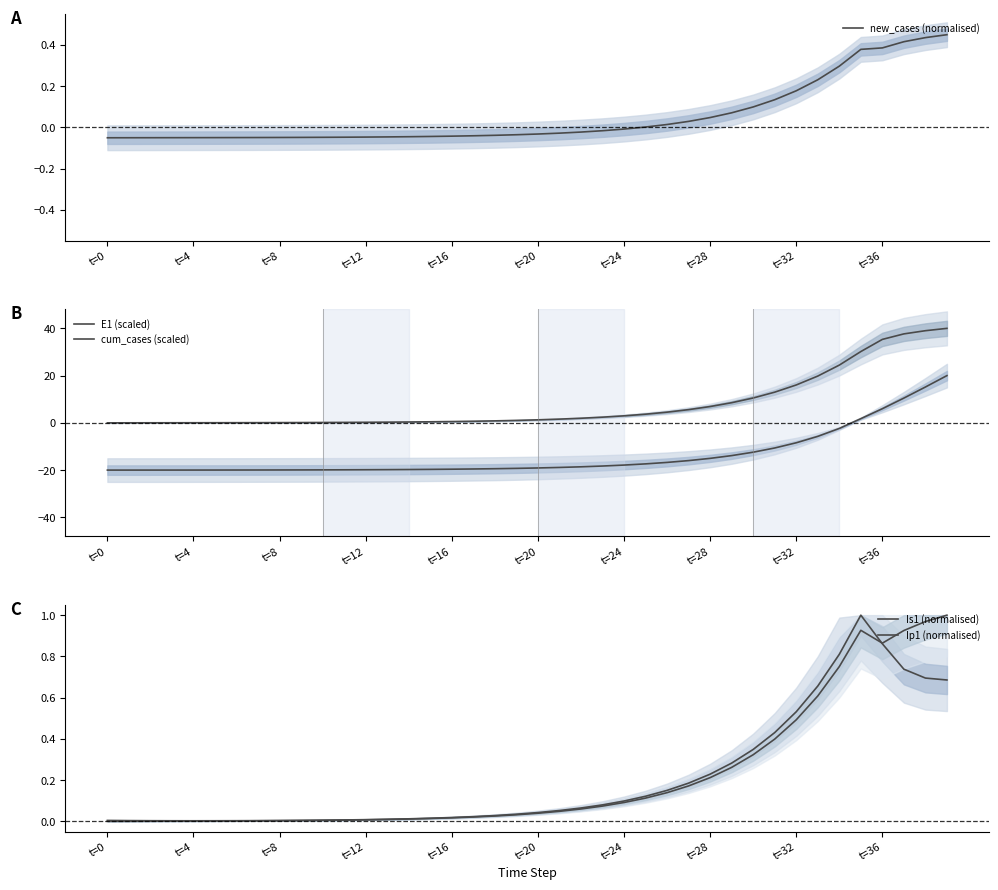

True or false: cum_cases (scaled) has a value of -12.9 at t=16.

False